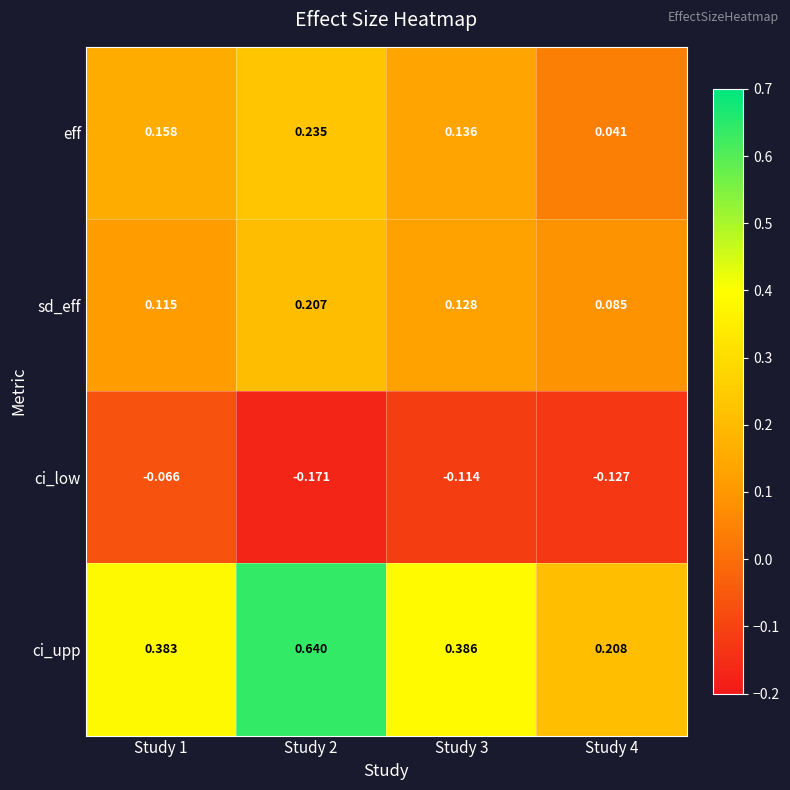

Between Study 2 and Study 4, which series saw the biggest shift?

ci_upp